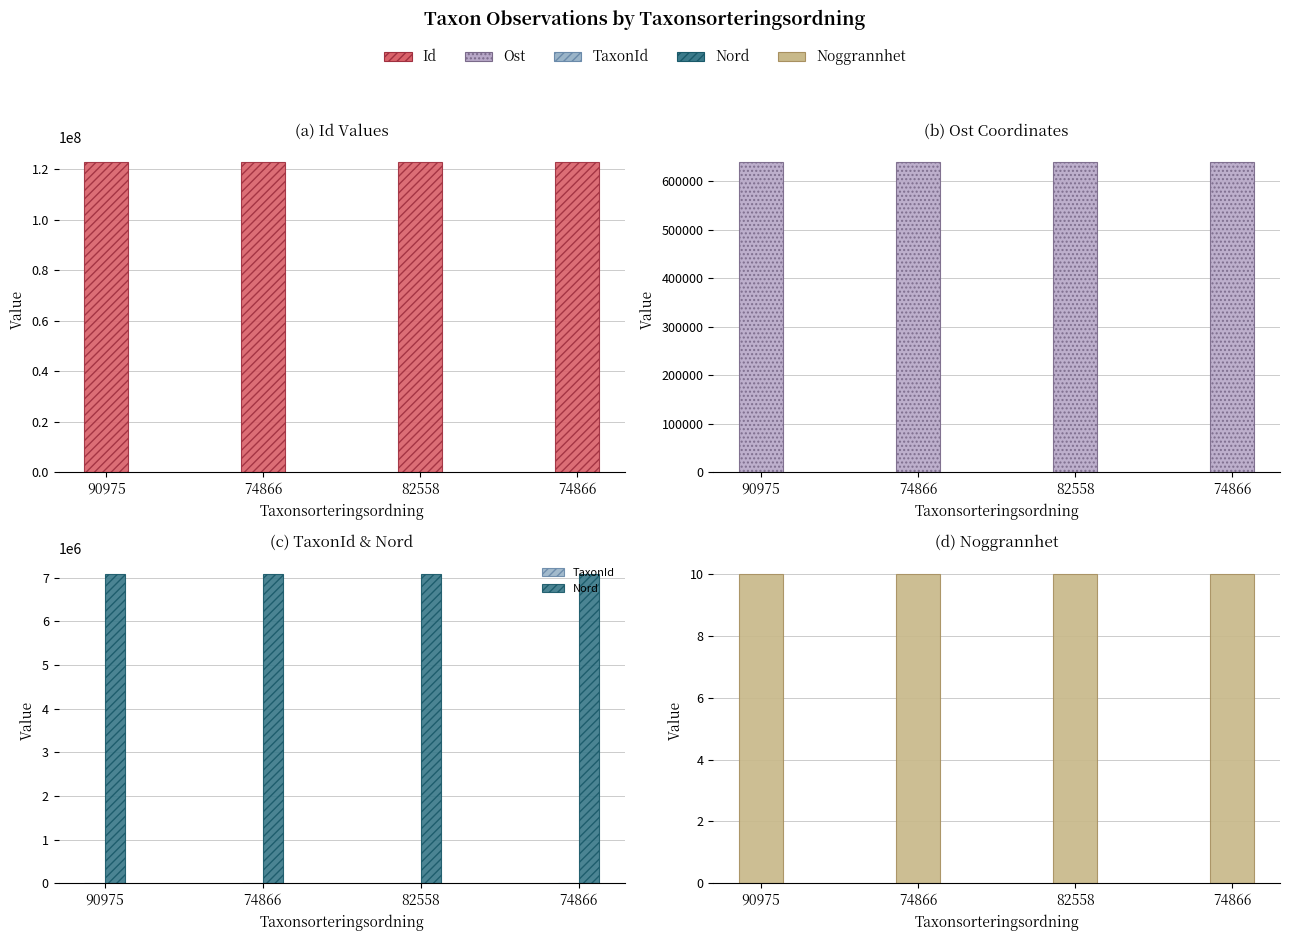

Between 74866 and 74866, which is larger?

74866